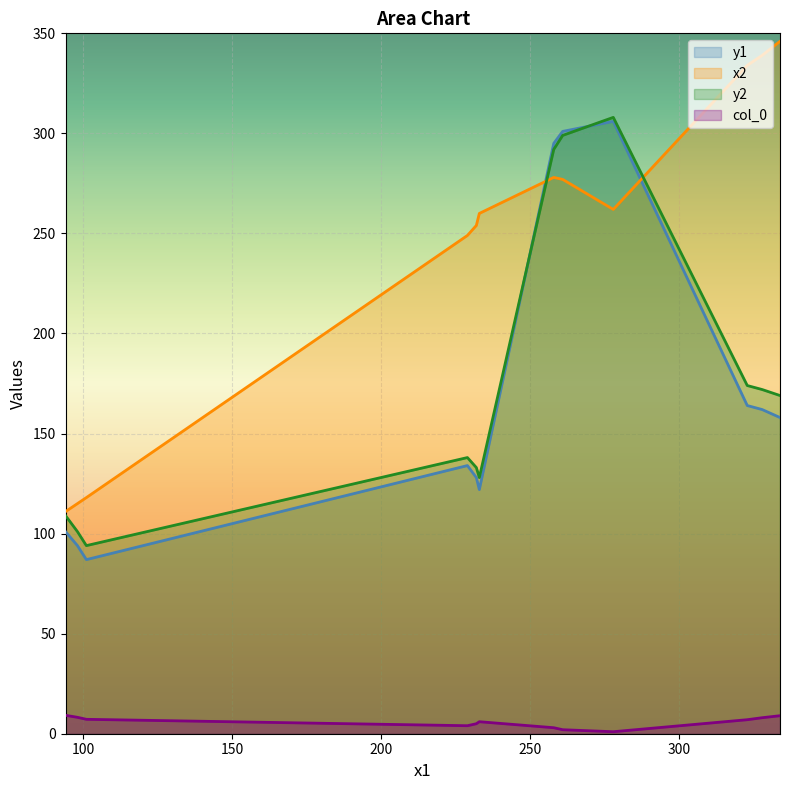

After their last crossing, which series has the higher values: x2 or y1?

x2